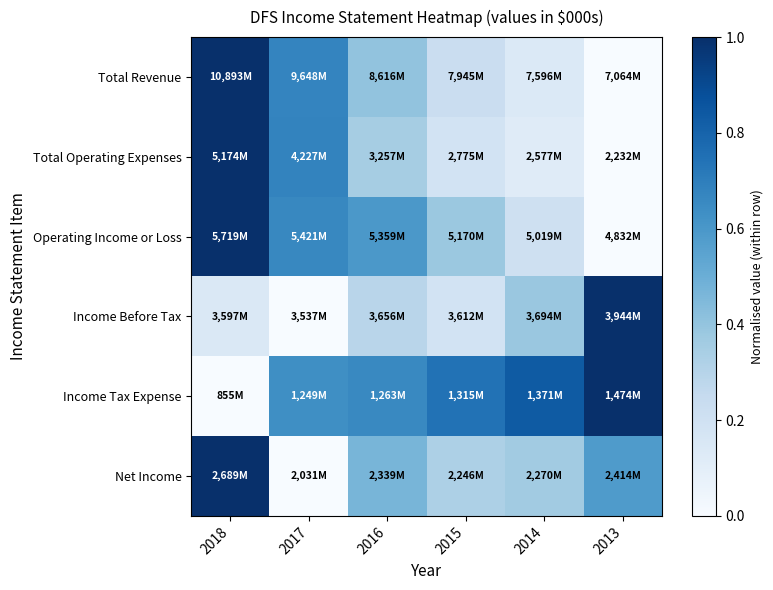

Reading left to right, transcribe all the data shown in this chart.

Total Revenue: 2018=1.0	2017=0.7	2016=0.4	2015=0.2	2014=0.1	2013=0.0
Total Operating Expenses: 2018=1.0	2017=0.7	2016=0.3	2015=0.2	2014=0.1	2013=0.0
Operating Income or Loss: 2018=1.0	2017=0.7	2016=0.6	2015=0.4	2014=0.2	2013=0.0
Income Before Tax: 2018=0.1	2017=0.0	2016=0.3	2015=0.2	2014=0.4	2013=1.0
Income Tax Expense: 2018=0.0	2017=0.6	2016=0.7	2015=0.7	2014=0.8	2013=1.0
Net Income: 2018=1.0	2017=0.0	2016=0.5	2015=0.3	2014=0.4	2013=0.6